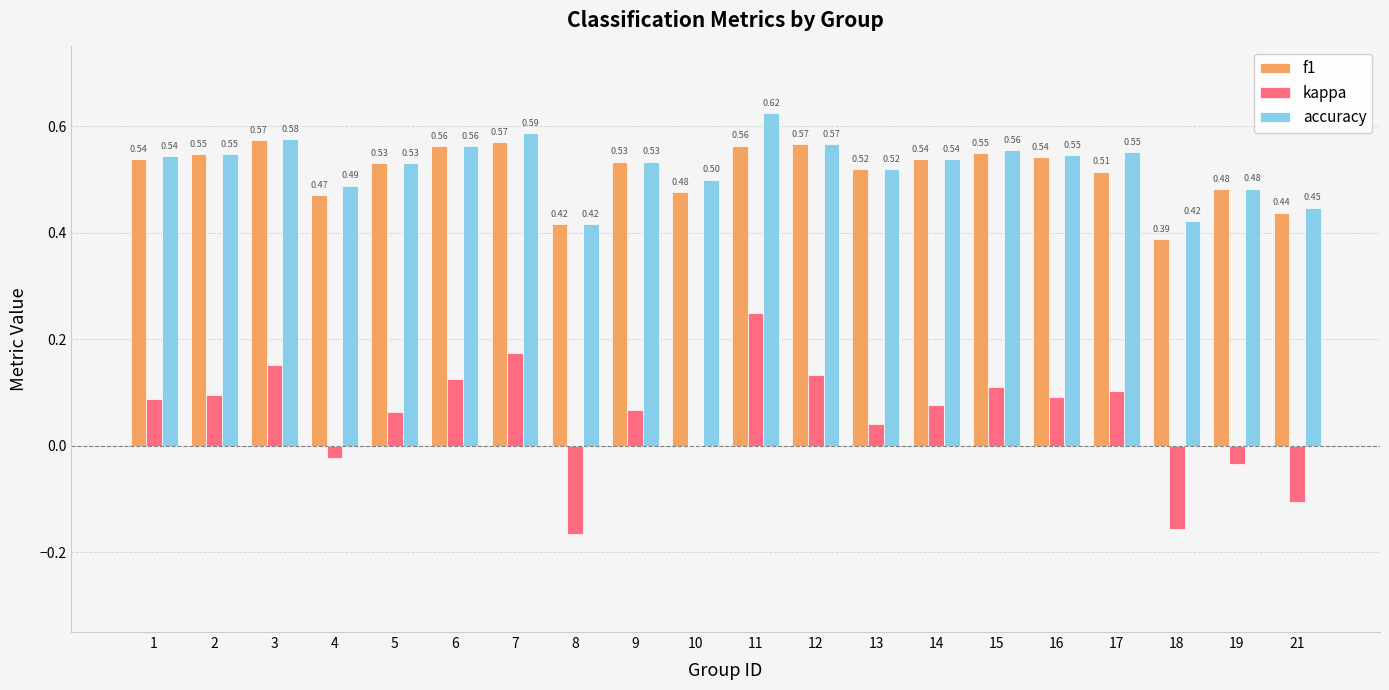

What is the sum of all f1 values?

10.3